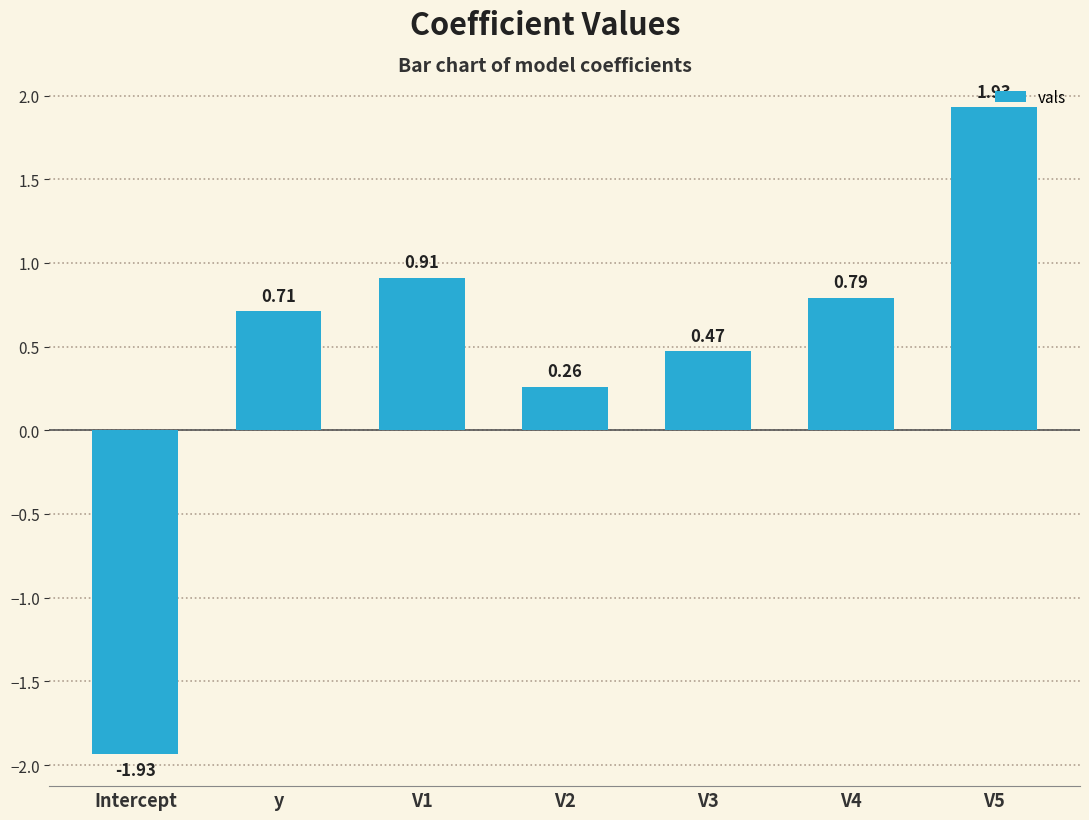

What is the label of the 6th bar from the right?

y